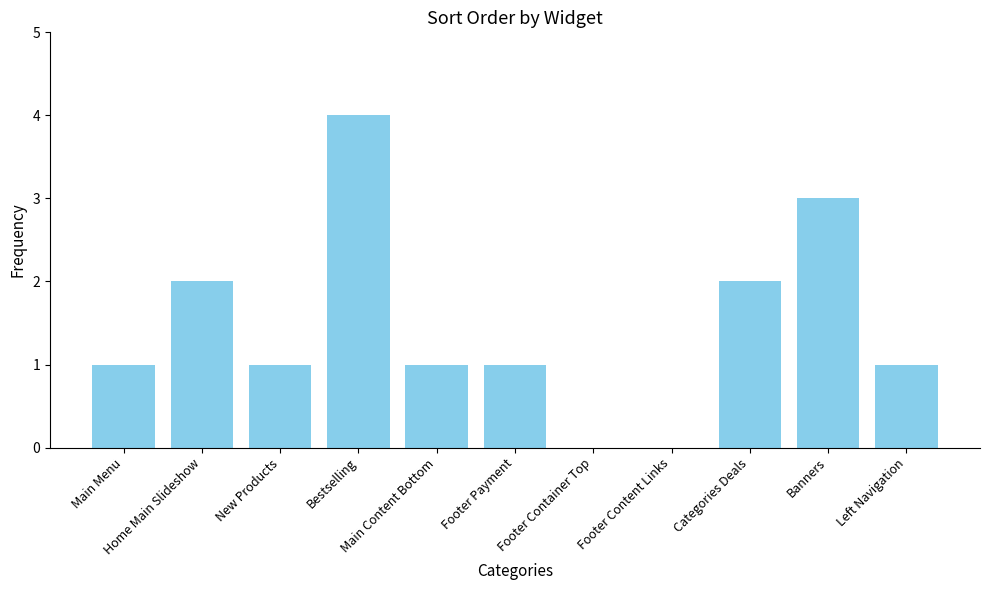

What is the greatest value displayed?

4